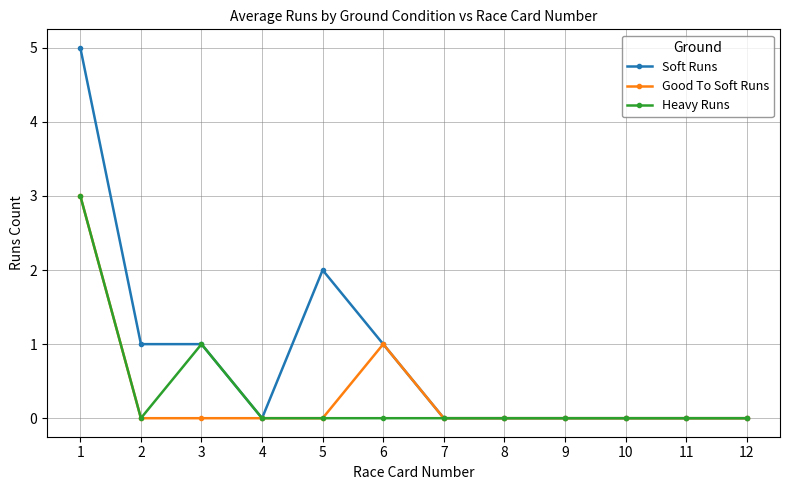

True or false: Good To Soft Runs has a value of -2 at 8.

False